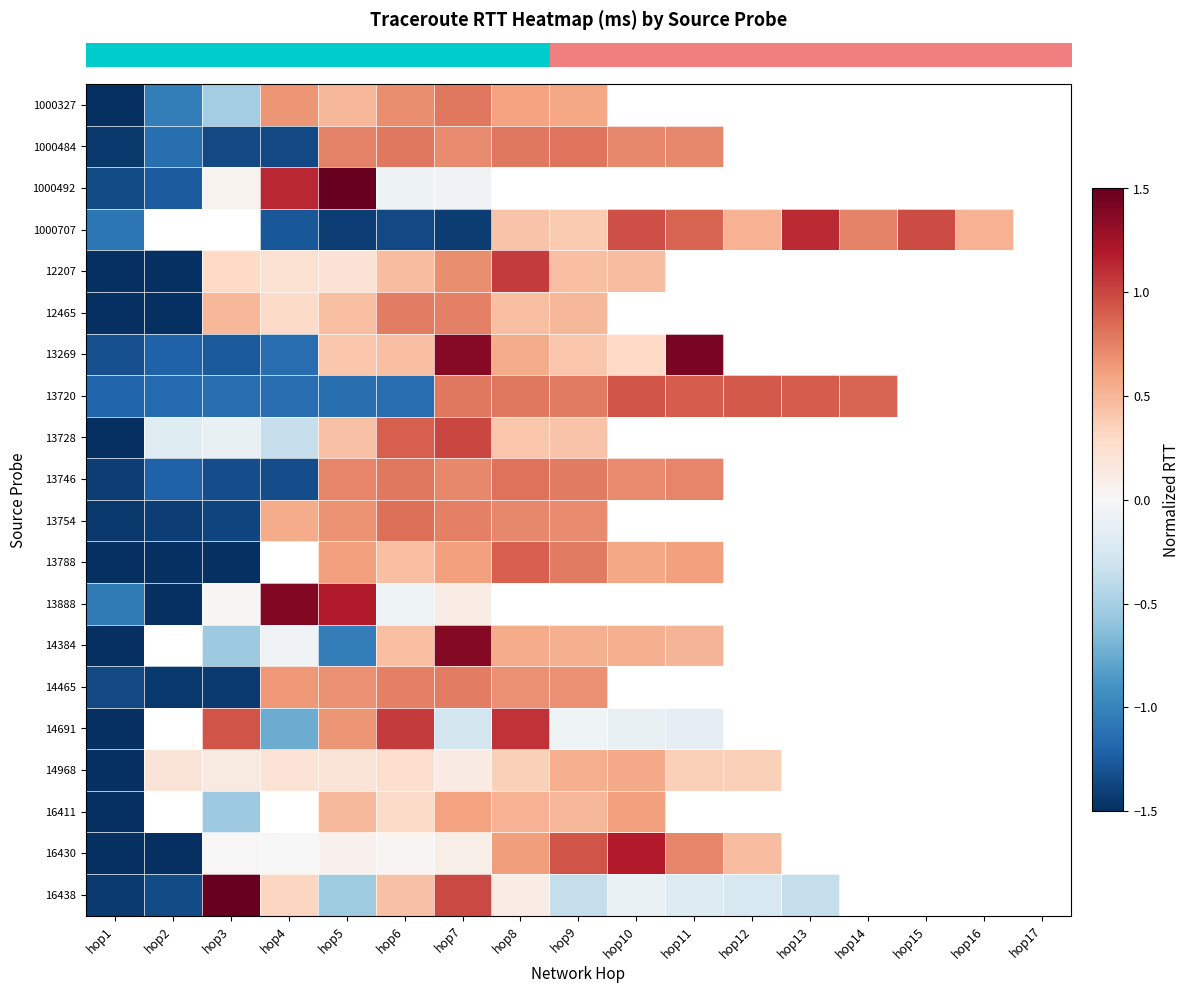

At which category is the sum across all series the highest?

hop7